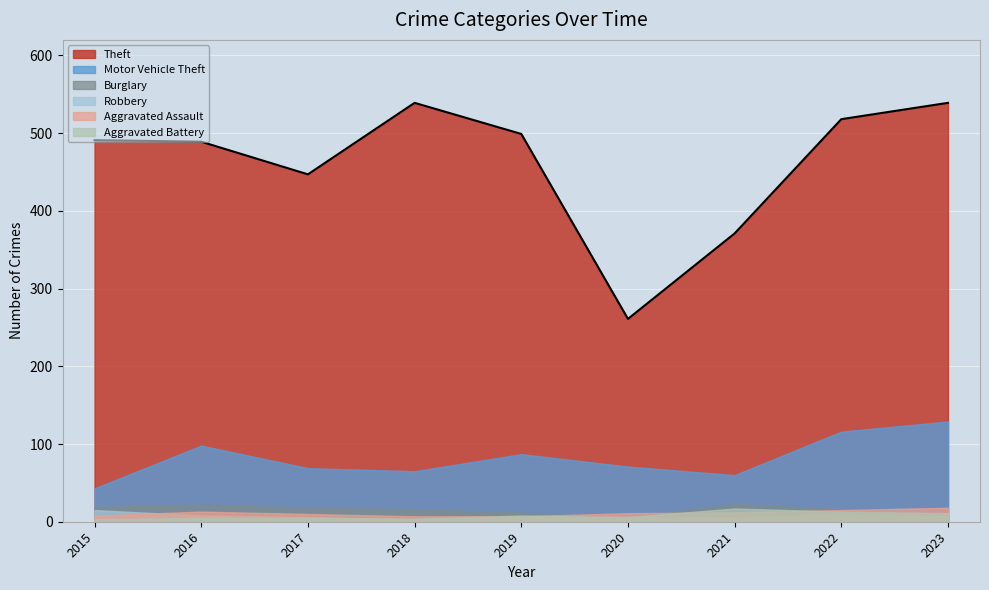

List the labels in order of Burglary value, largest first.

2021, 2016, 2015, 2017, 2018, 2022, 2019, 2023, 2020